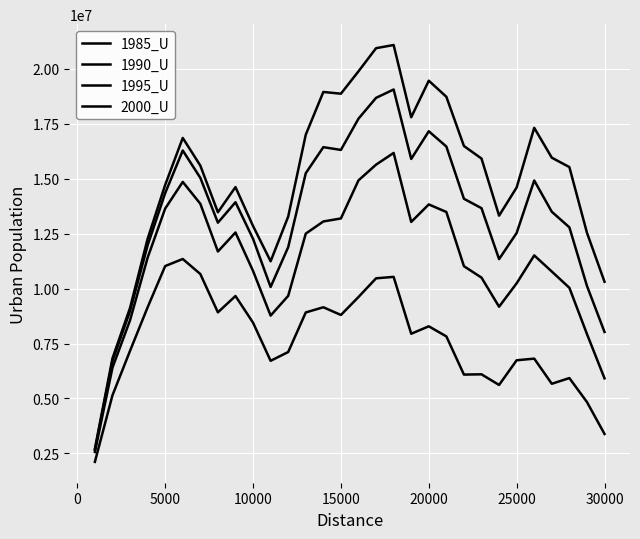

Reading right to left, transcribe all the data shown in this chart.

1985_U: 3386302	4839222	5928607	5669924	6813324	6738951	5615650	6099963	6087944	7824544	8284168	7945398	10532817	10467313	9616690	8799773	9150625	8914820	7114301	6714136	8448815	9662283	8919477	10662987	11346371	11024565	9147488	7167749	5144554	2116519
1990_U: 5916408	7933950	10036227	10775540	11509412	10240581	9175138	10498132	11019383	13484188	13828329	13031361	16171112	15638026	14923417	13190133	13053600	12499505	9669012	8771009	10802622	12551570	11687551	13859041	14852629	13640584	11403872	8559367	6400275	2564607
1995_U: 8025888	10122782	12786946	13494914	14917786	12530680	11339861	13657829	14085794	16461852	17156146	15898020	19056772	18676415	17729935	16308350	16433376	15249117	11885055	10071967	12263836	13928096	12998074	15038116	16282555	14343408	11964747	8975983	6708010	2662819
2000_U: 10310604	12539766	15527266	15954678	17312919	14599820	13317504	15915966	16486028	18725693	19457042	17793966	21080692	20936163	19883919	18865881	18944780	17001827	13273647	11242142	12846411	14616453	13472172	15594984	16853451	14715531	12261632	9120093	6824697	2710160